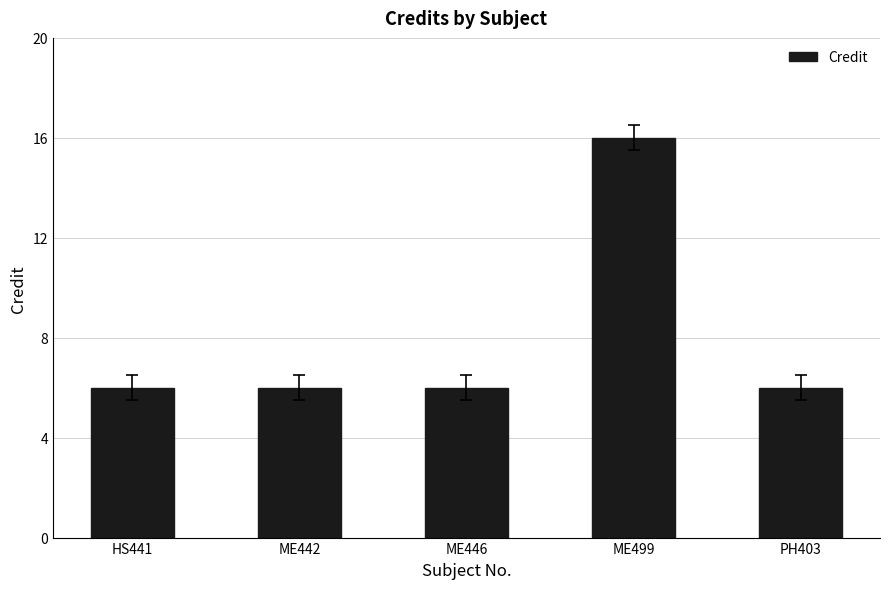

The chart shows a value of 16 at ME499. True or false?

True